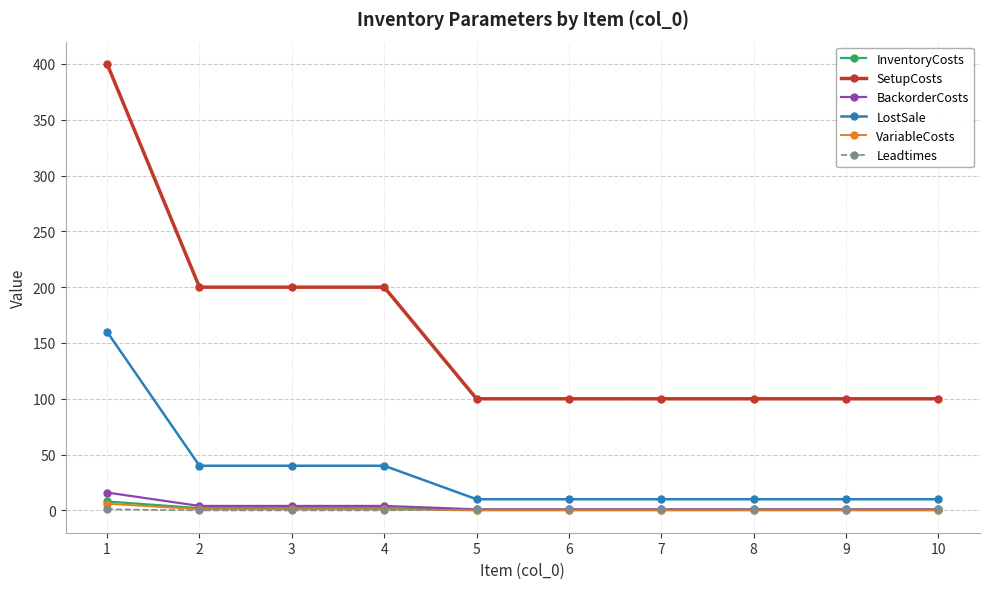

What is the approximate value of Leadtimes at 5?

1.0